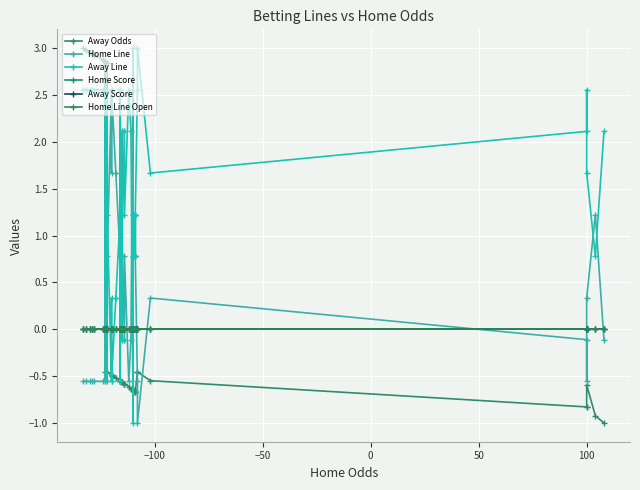

What is the value of the Away Line point at the 19th from the left?

-0.1